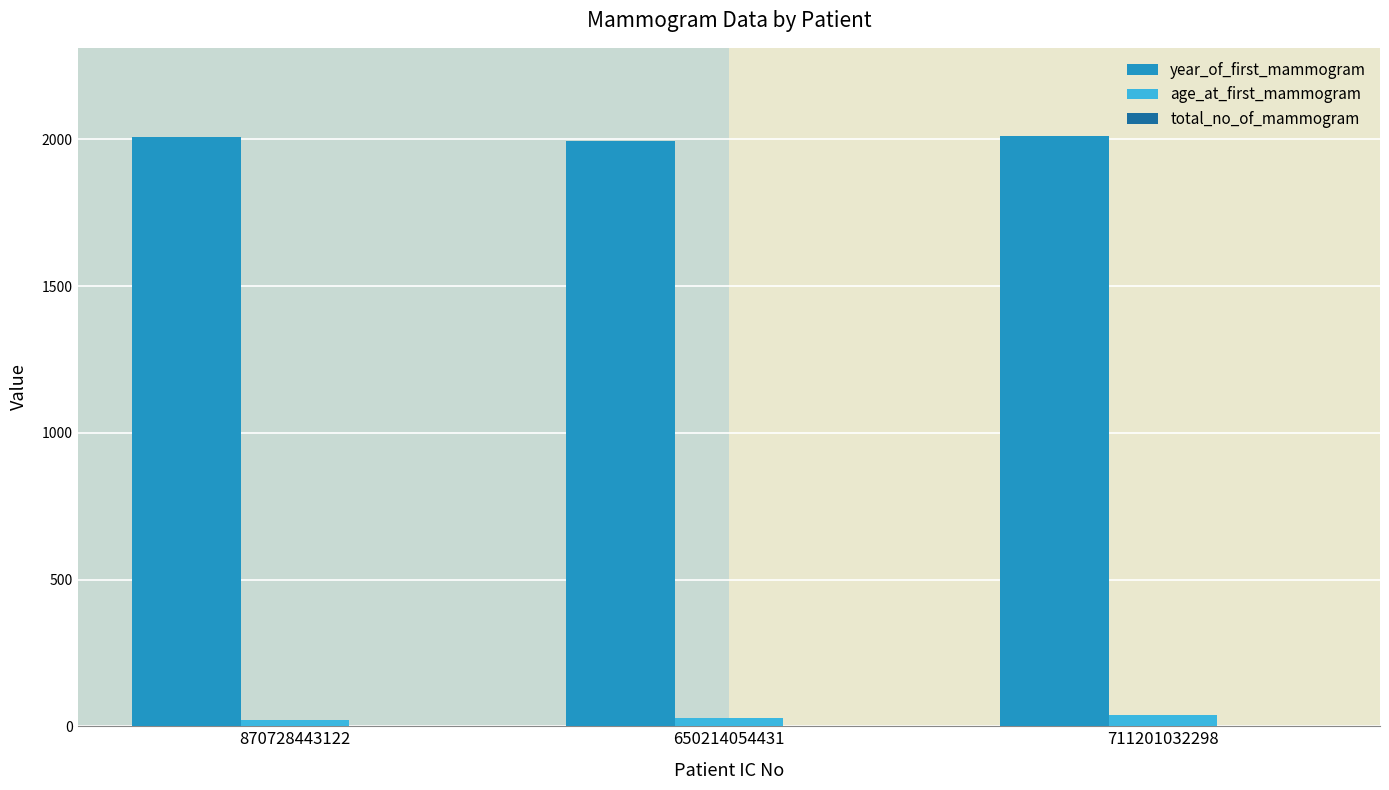

What is the maximum value shown in the chart?

2010